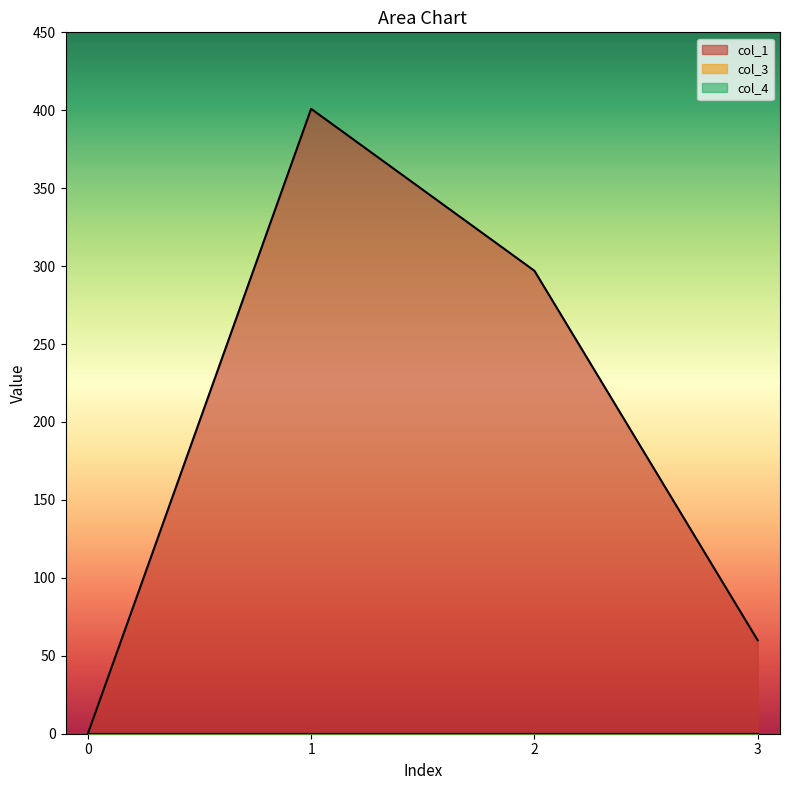

How many lines are shown in the chart?

3